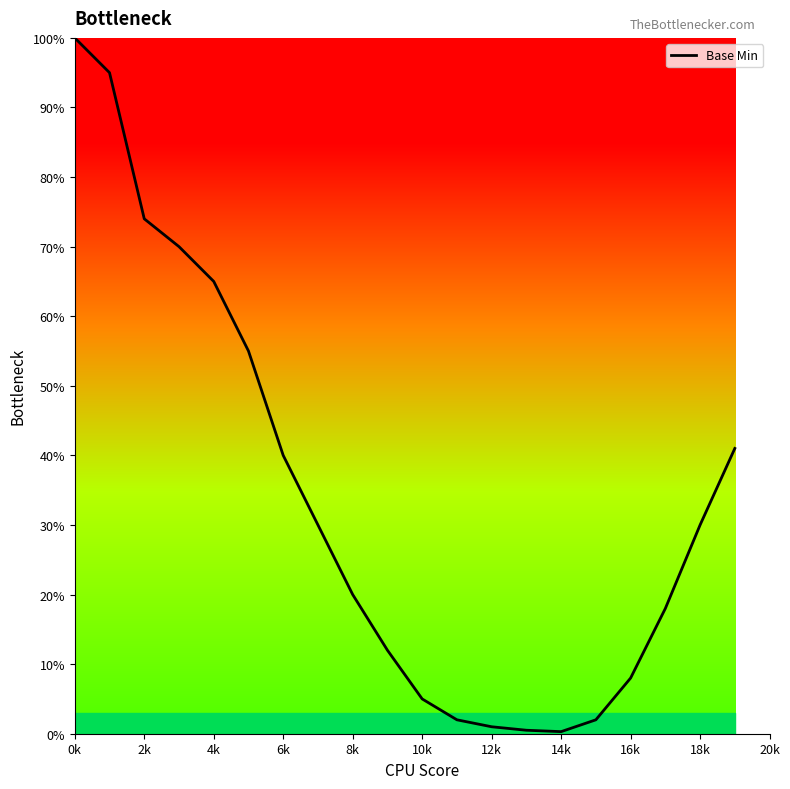

What is the maximum value shown in the chart?

100.0